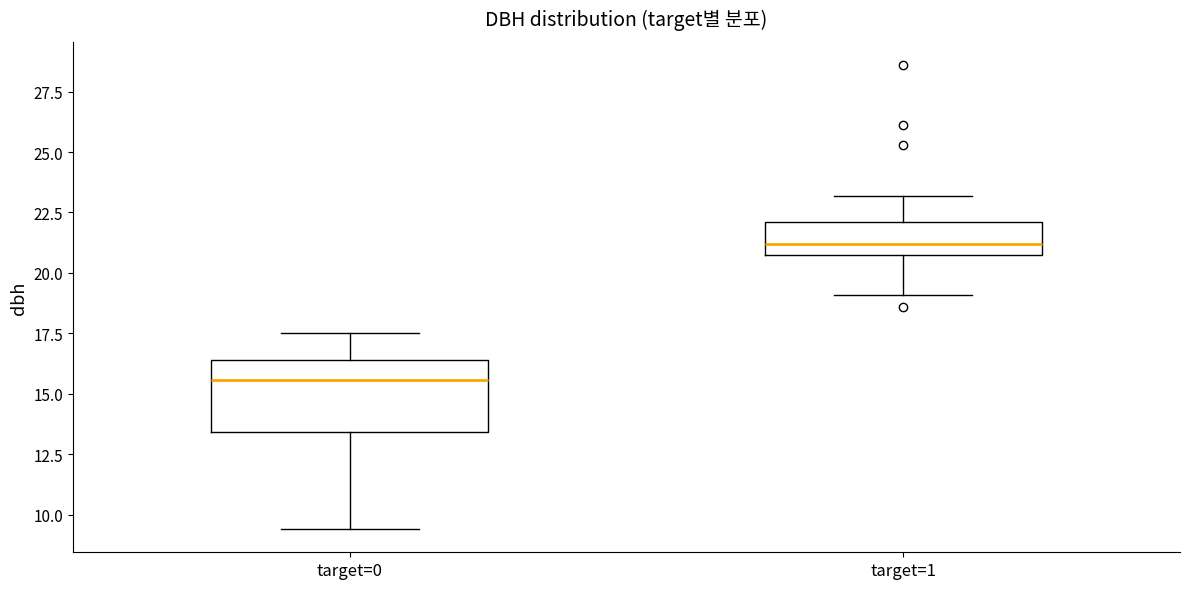

Which box is the tallest, from its lower edge to its upper edge?

target=0